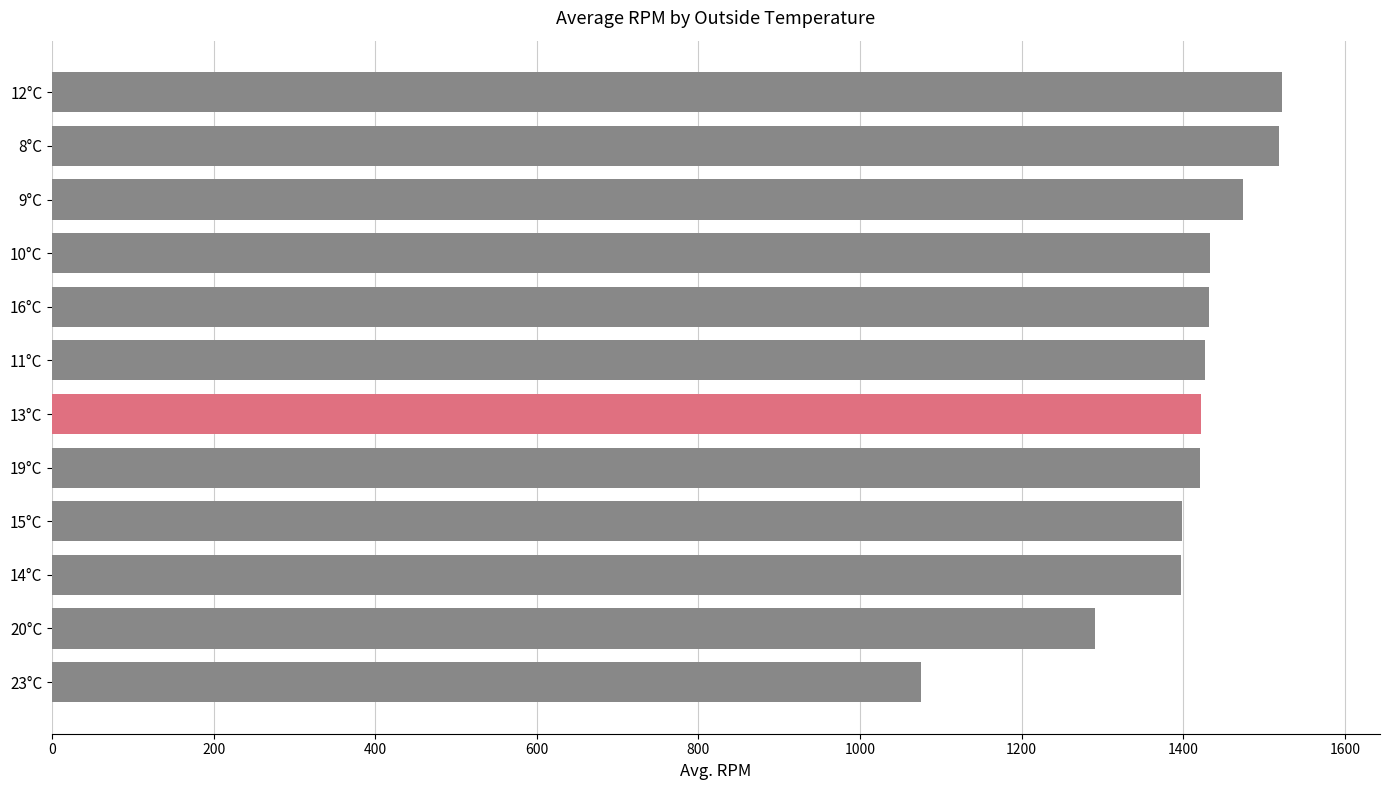

What is the change in value from 12°C to 9°C?

-47.5